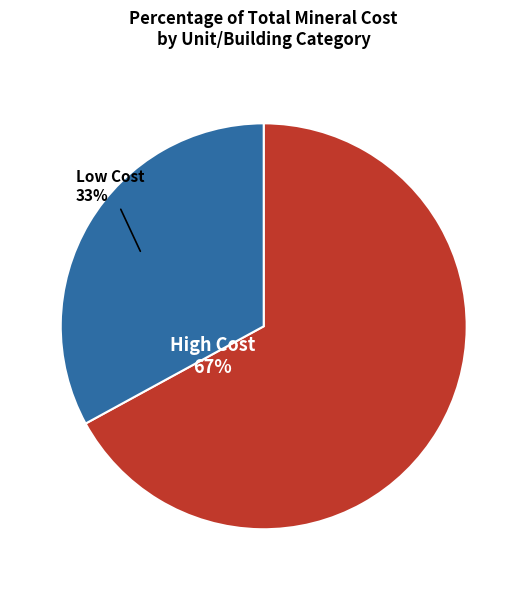

To the nearest percent, what is the difference between the largest and smallest slice percentages?

34%